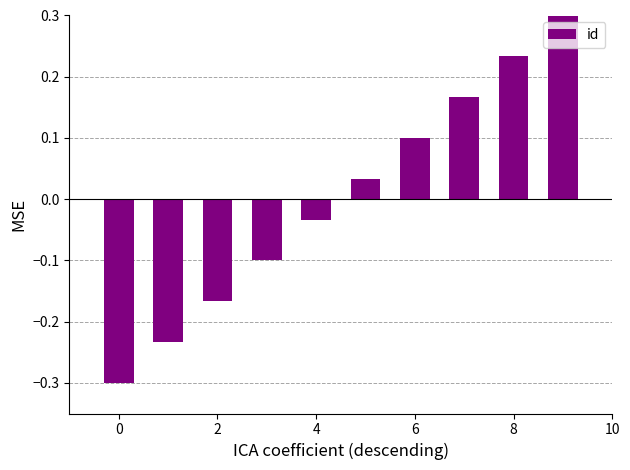

What is the maximum value shown in the chart?

0.3